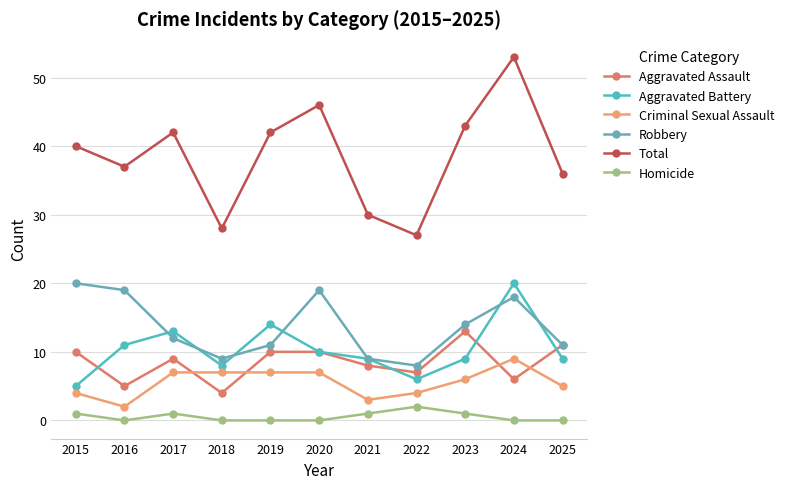

Which series has the largest range (max minus min)?

Total